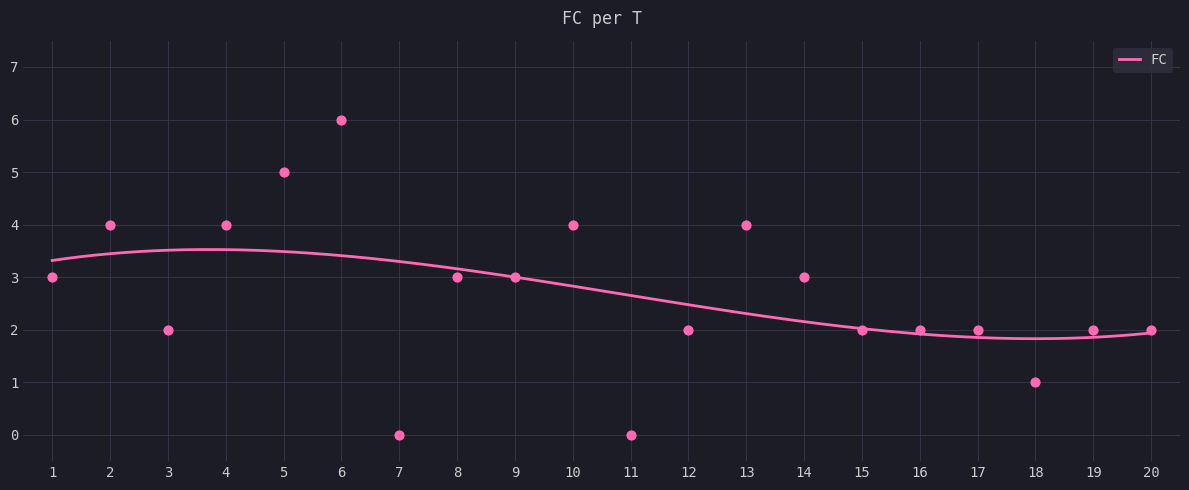

Approximately how many times larger is the value at 14 compared to 16?

1.5